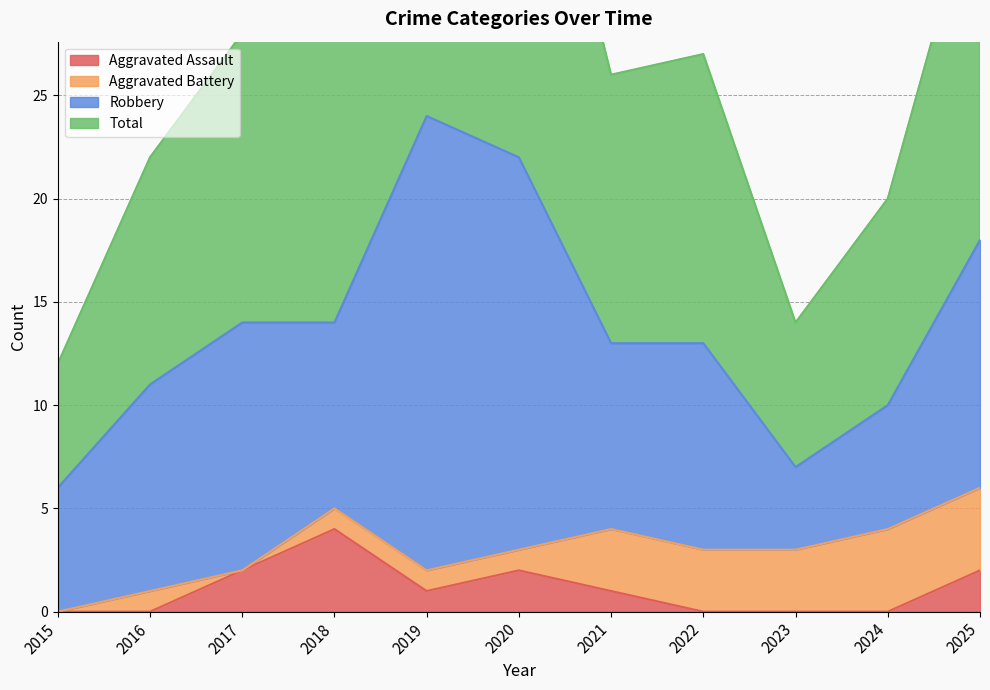

What is the difference between the highest and lowest values at 2024?

20